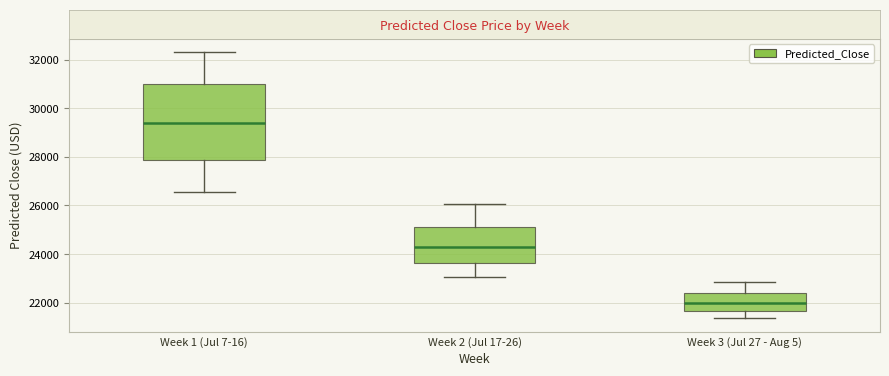

Which box is the tallest, from its lower edge to its upper edge?

Week 1 (Jul 7-16)